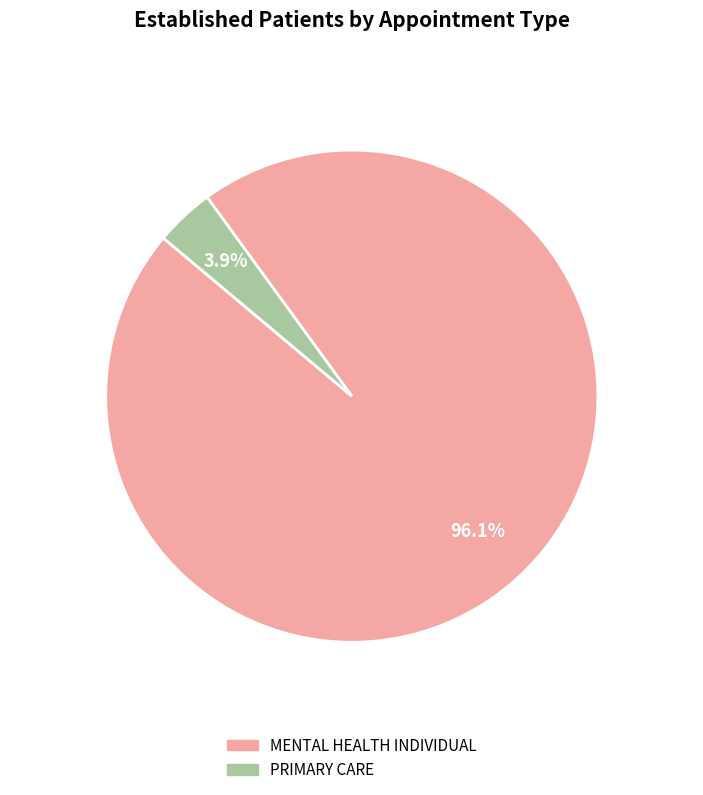

How many slices are in this pie chart?

2